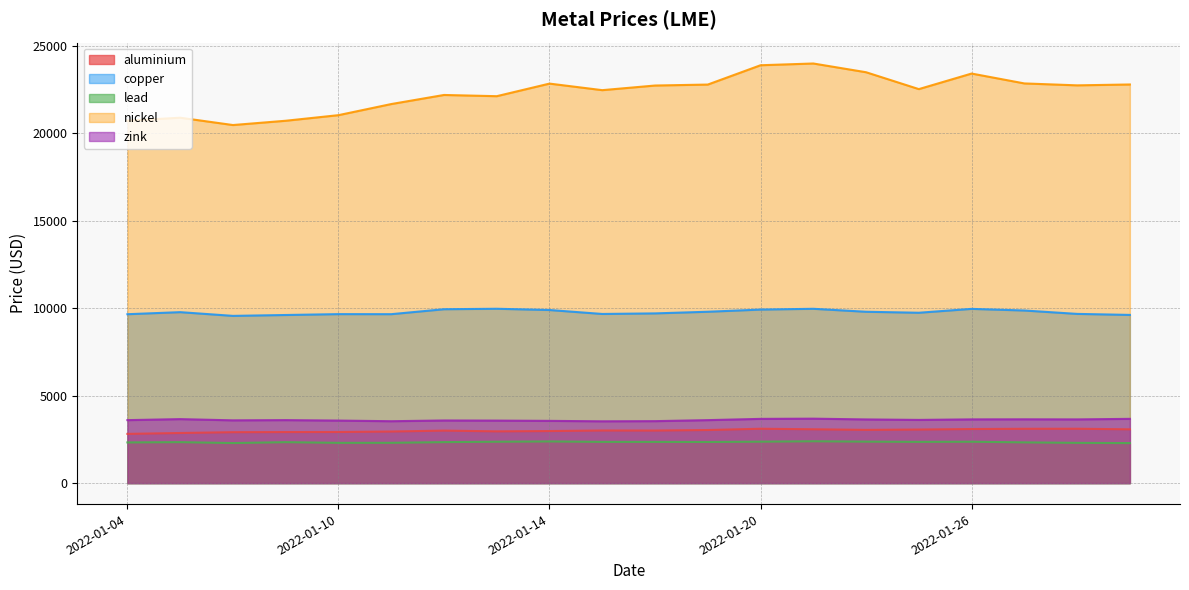

Is the value of lead at 2022-01-24 greater than the value of nickel at 2022-01-28?

No